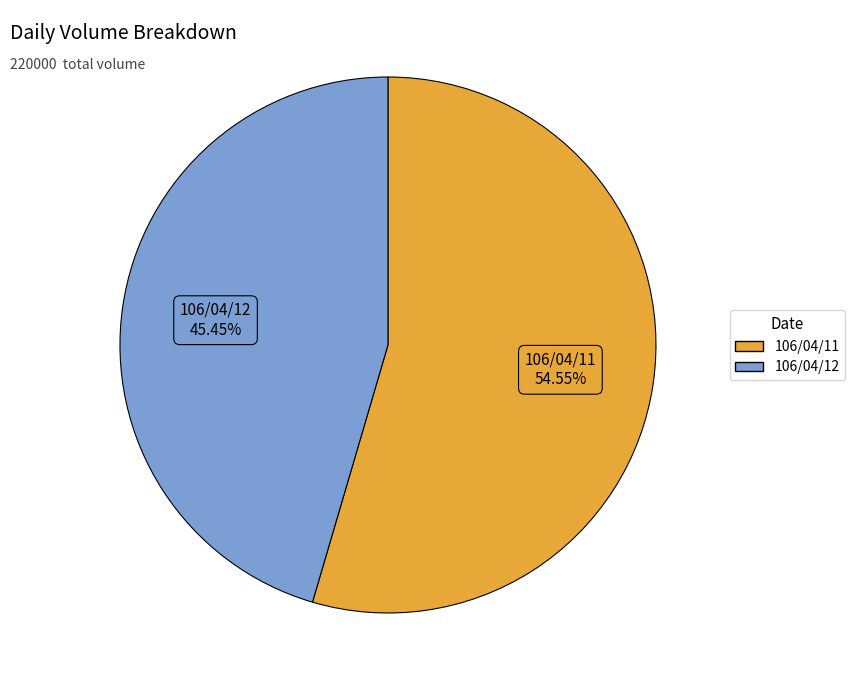

Is there a majority slice in this chart?

Yes